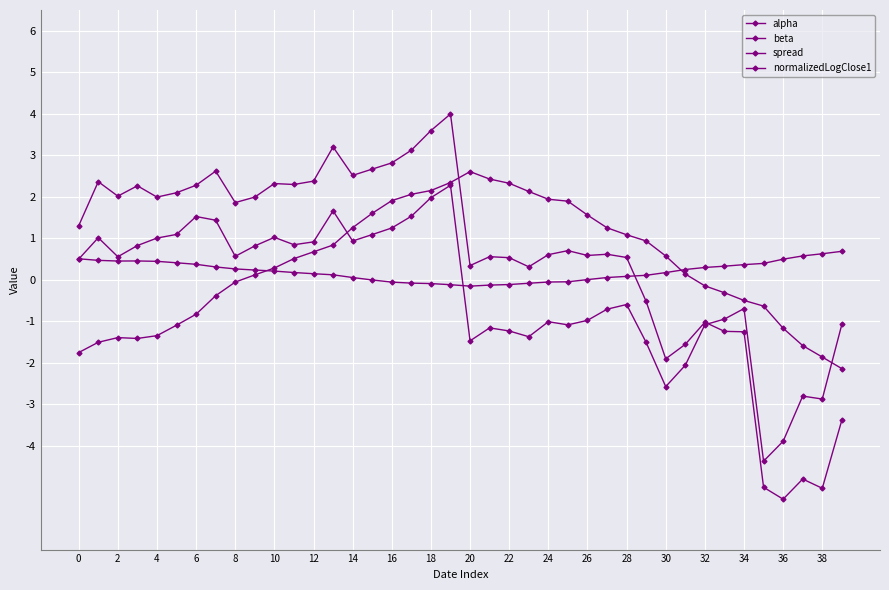

Does the chart have visible grid lines?

Yes